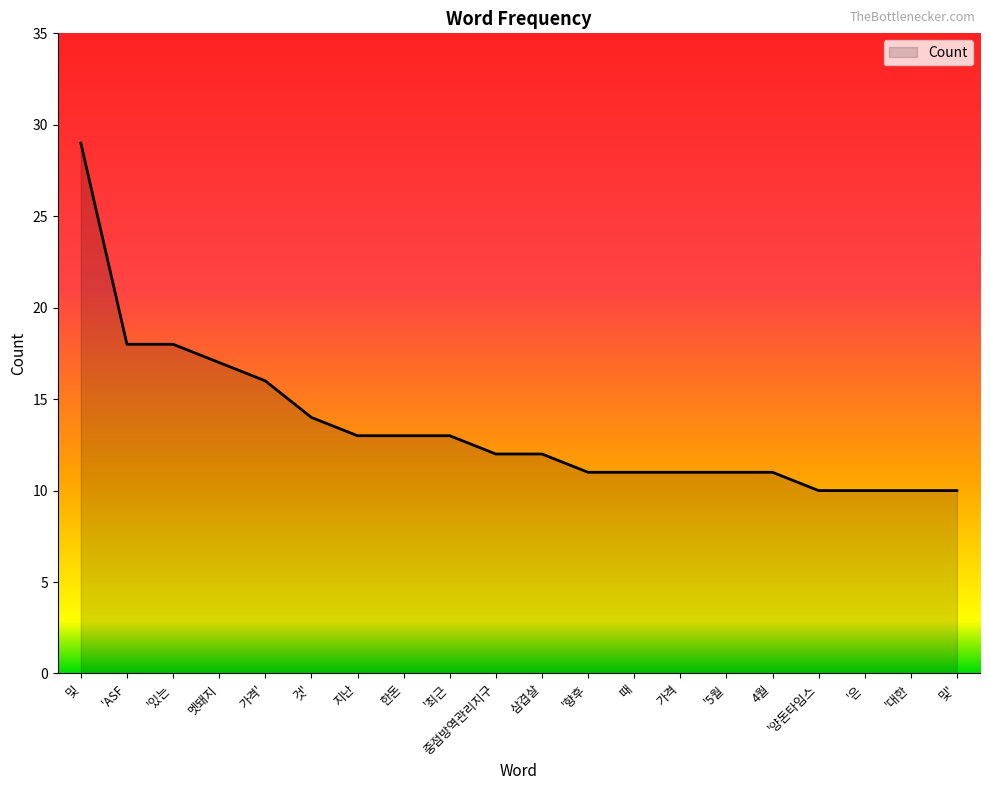

Approximately how many times larger is the value at 가격 compared to 멧돼지?

0.6